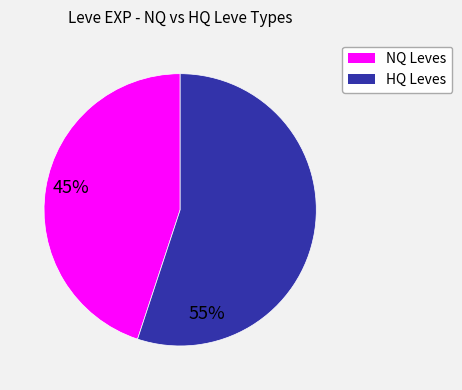

What is the ratio of the value at NQ Leves to the value at HQ Leves?

0.8